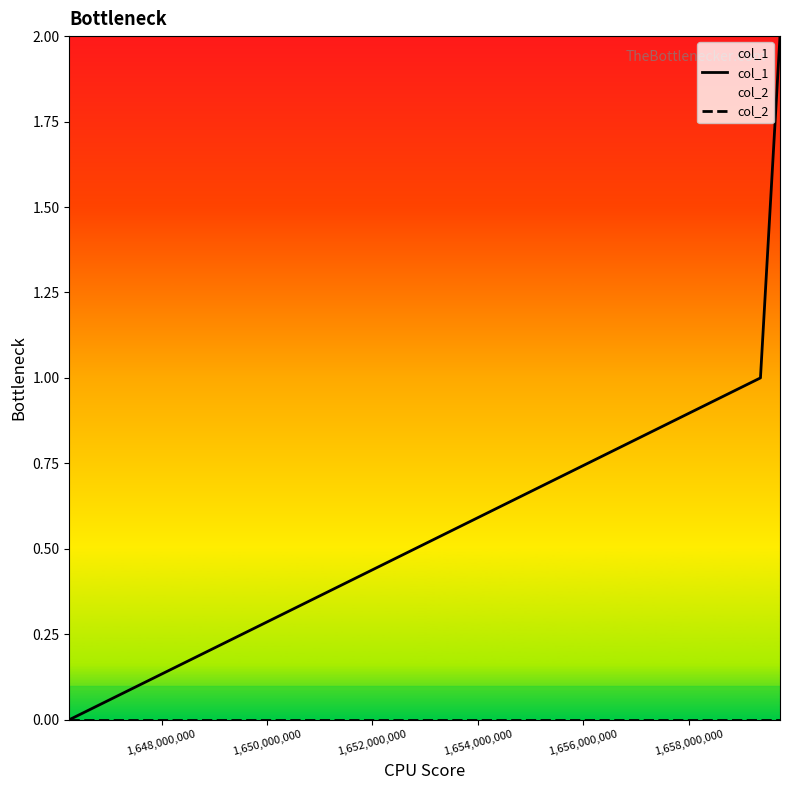

Which series has the largest total across all categories?

col_1